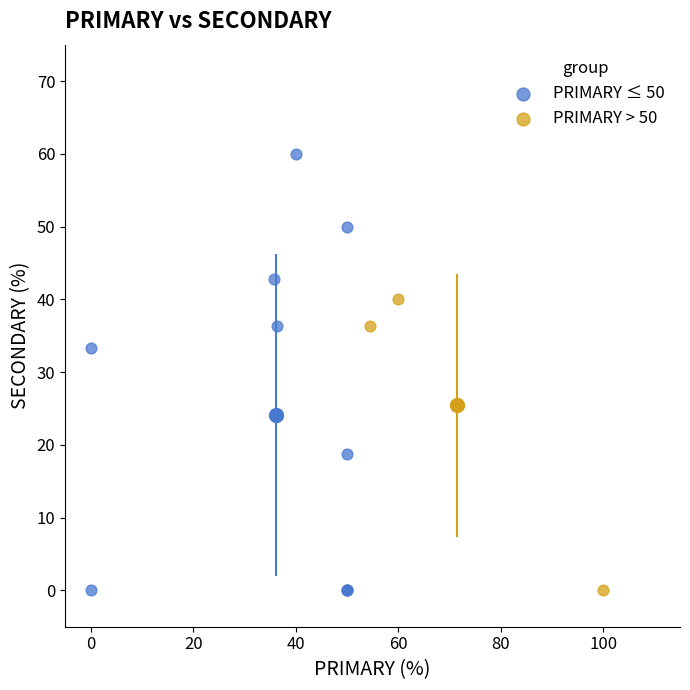

Which series reaches the maximum Y coordinate?

PRIMARY ≤ 50